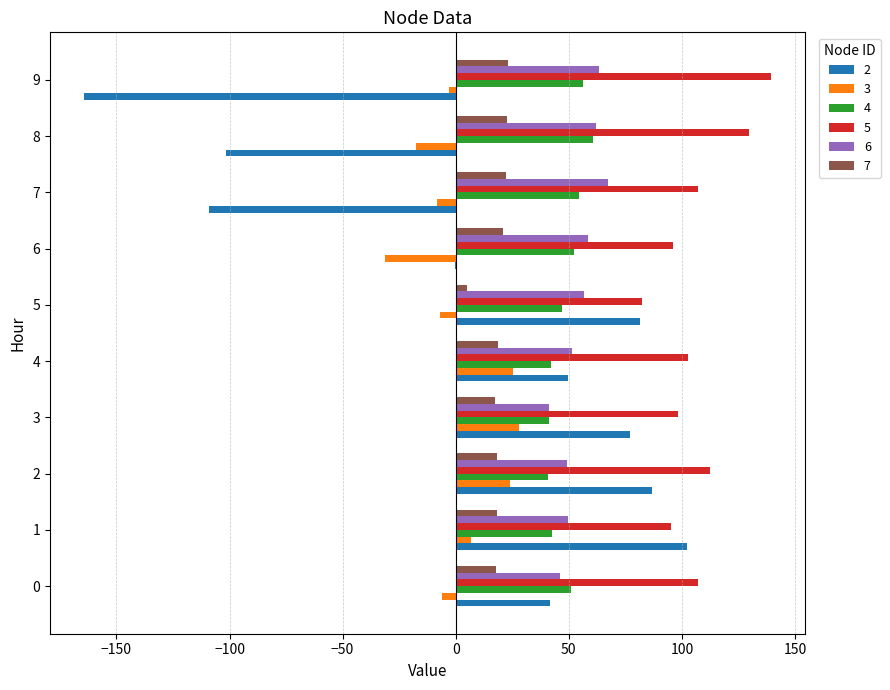

What is the sum of all 4 values?

489.0